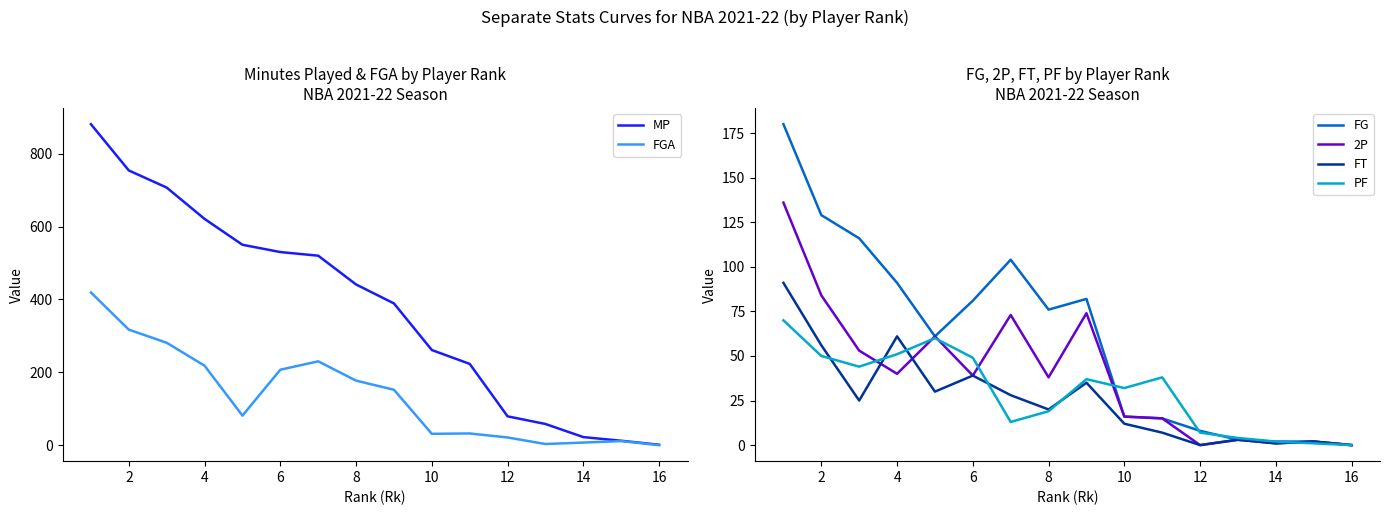

Is the value of 2P at 10 greater than the value of FG at 12?

Yes